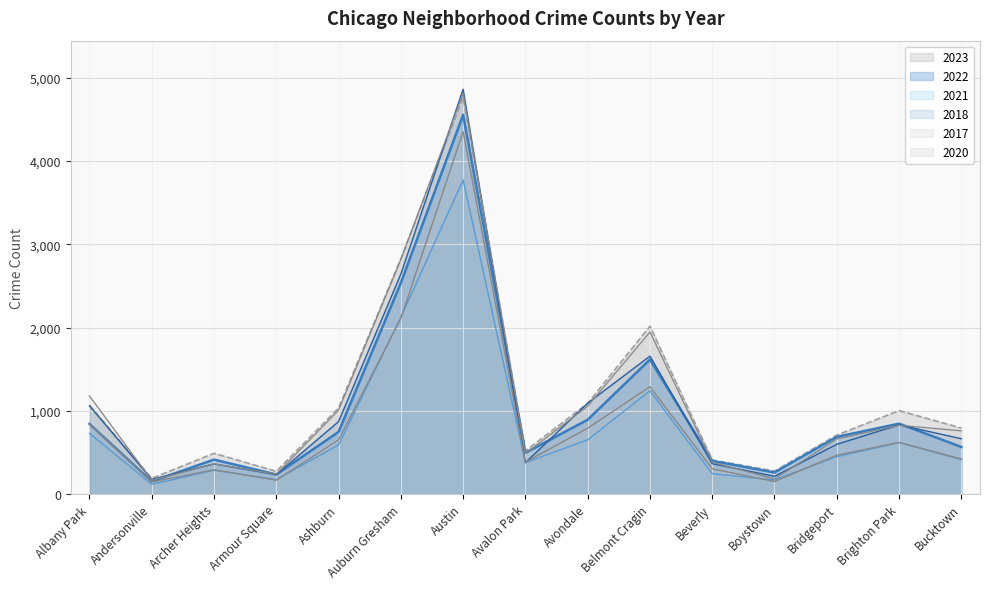

What is the difference between the second highest and second lowest values in the 2021 series?

1955